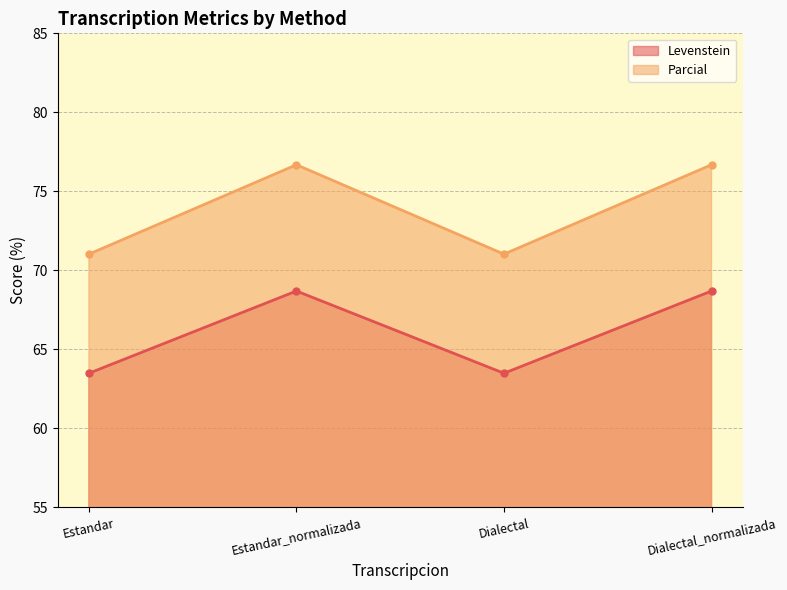

Which category has the lowest value across all series?

Estandar